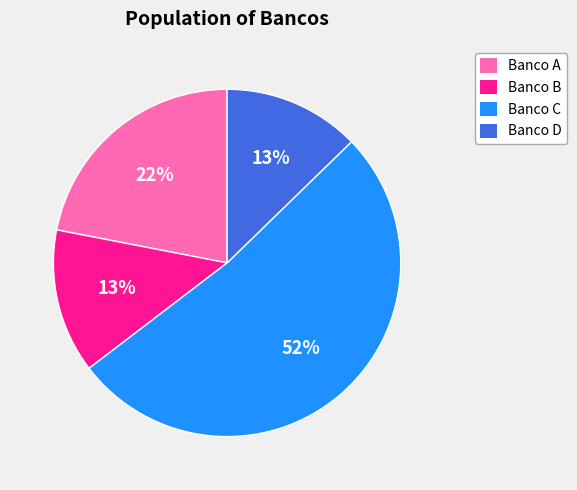

The Banco B slice represents 13% of the pie. True or false?

True